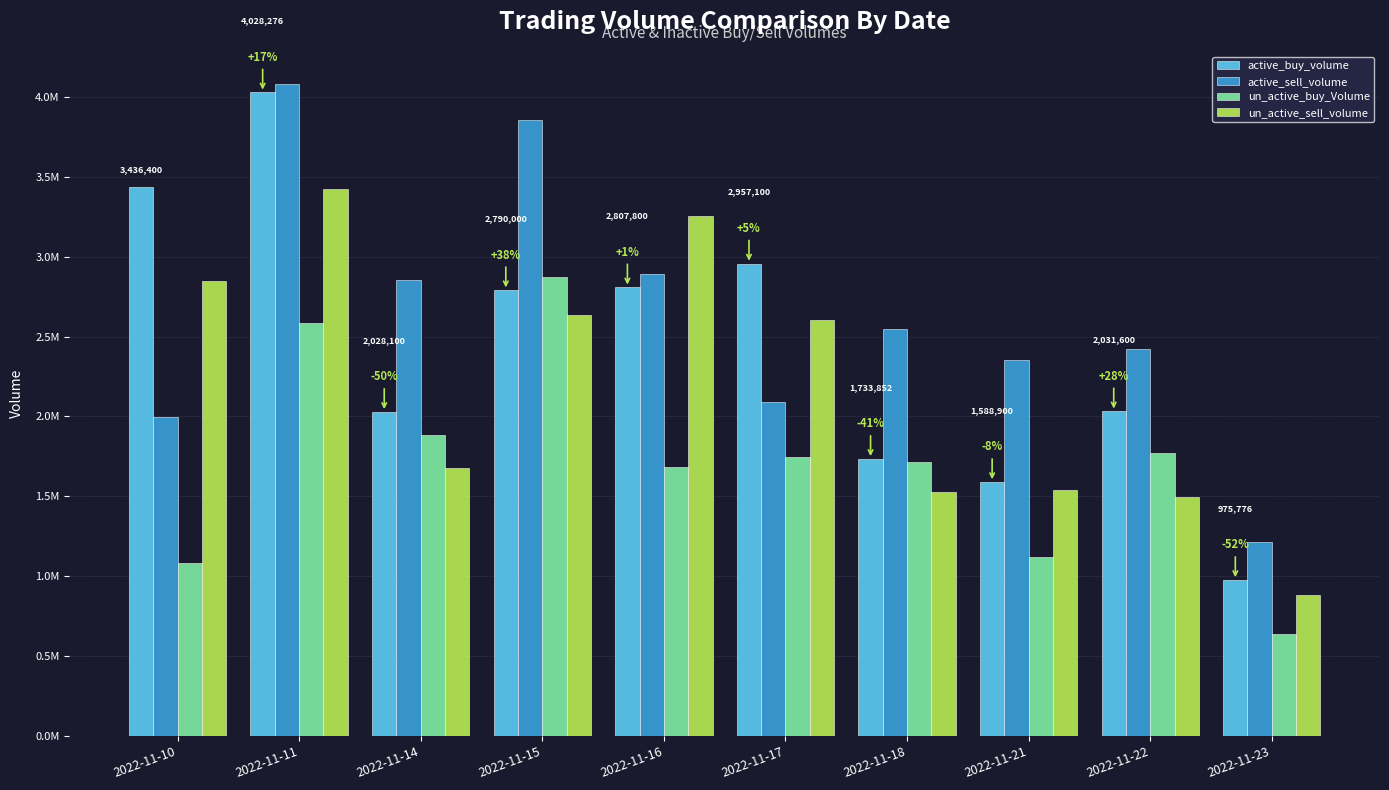

Rank the series by their average value, from lowest to highest.

un_active_buy_Volume, un_active_sell_volume, active_buy_volume, active_sell_volume